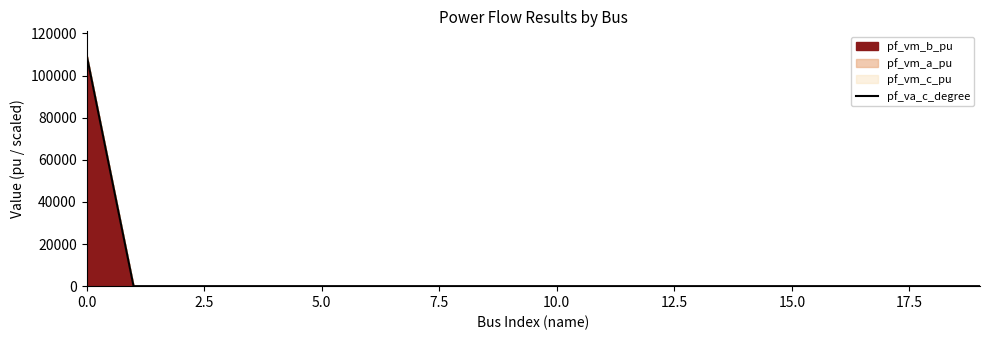

Is it true that the value at 10 is 2.4?

True